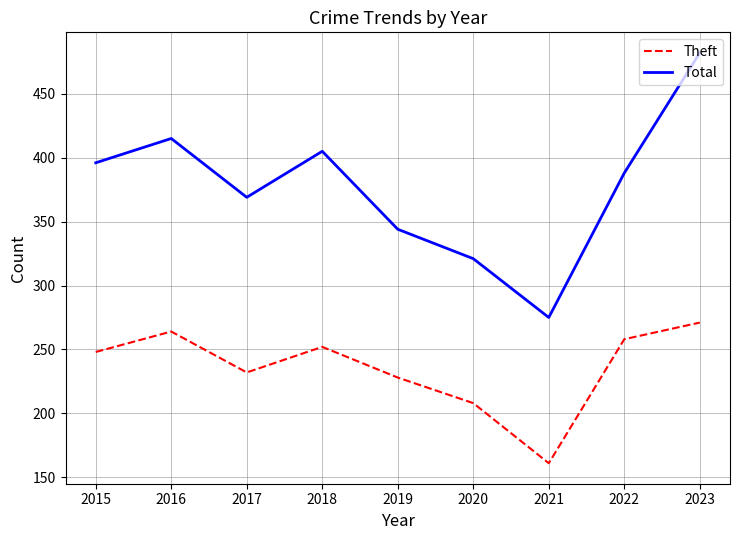

Read the Total value at 2015.

396